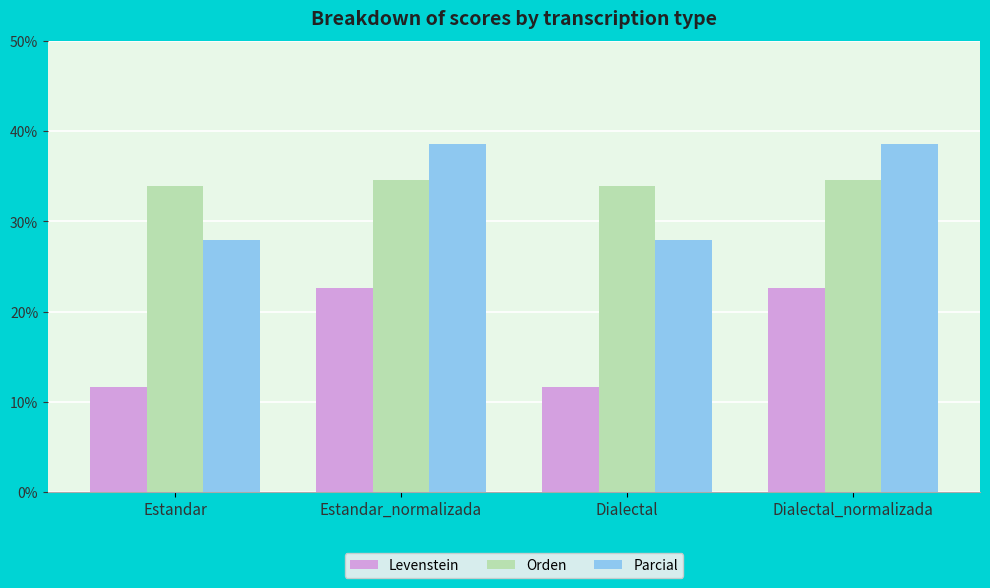

What position from the left is Dialectal?

3